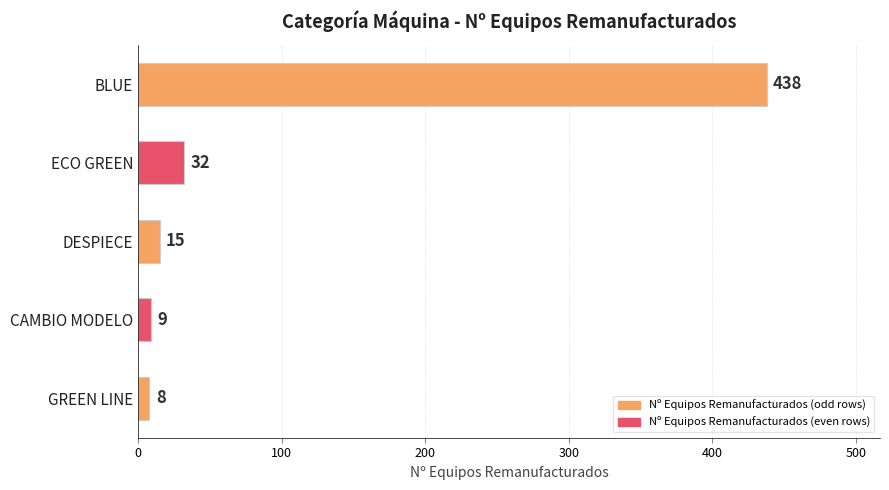

Reading top to bottom, list all the values displayed in this chart.

438	32	15	9	8